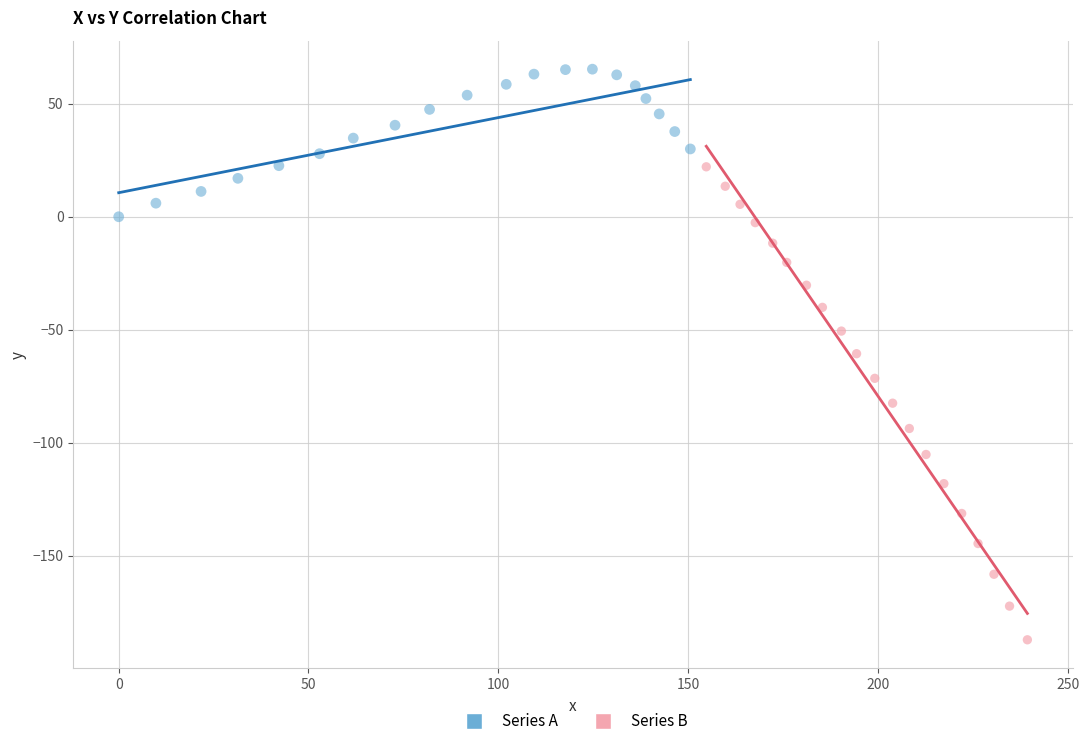

What are all the series names shown in the legend?

Series A, Series B